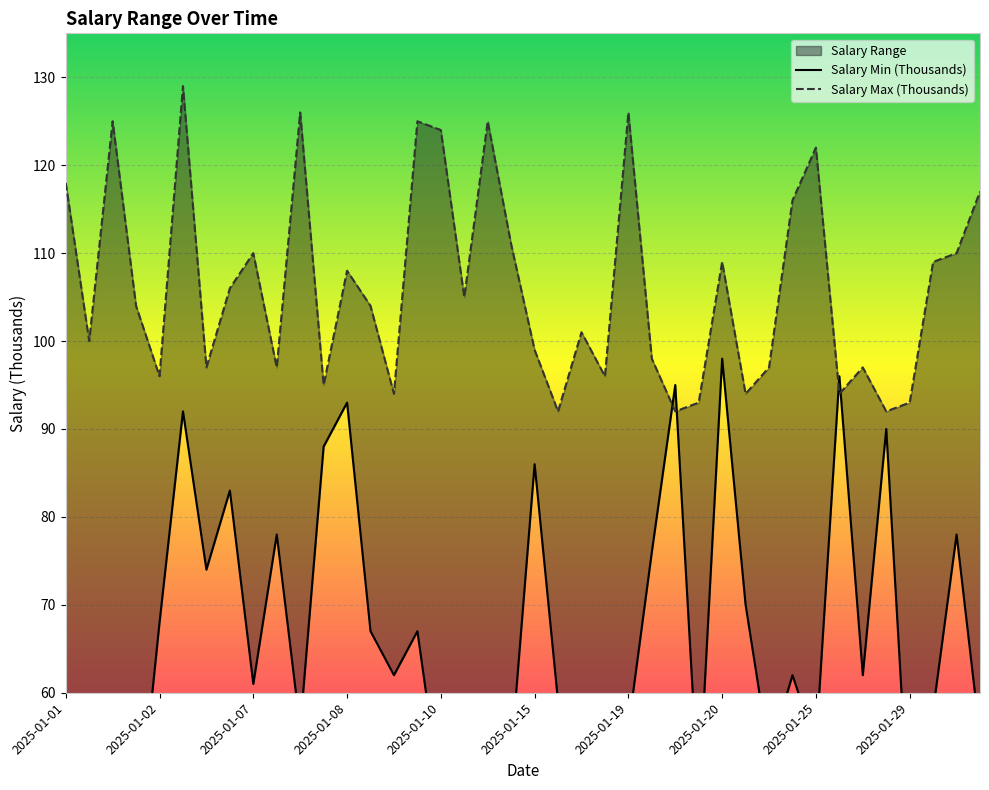

What is the difference between the maximum and minimum values in the Salary Max (Thousands) series?

37